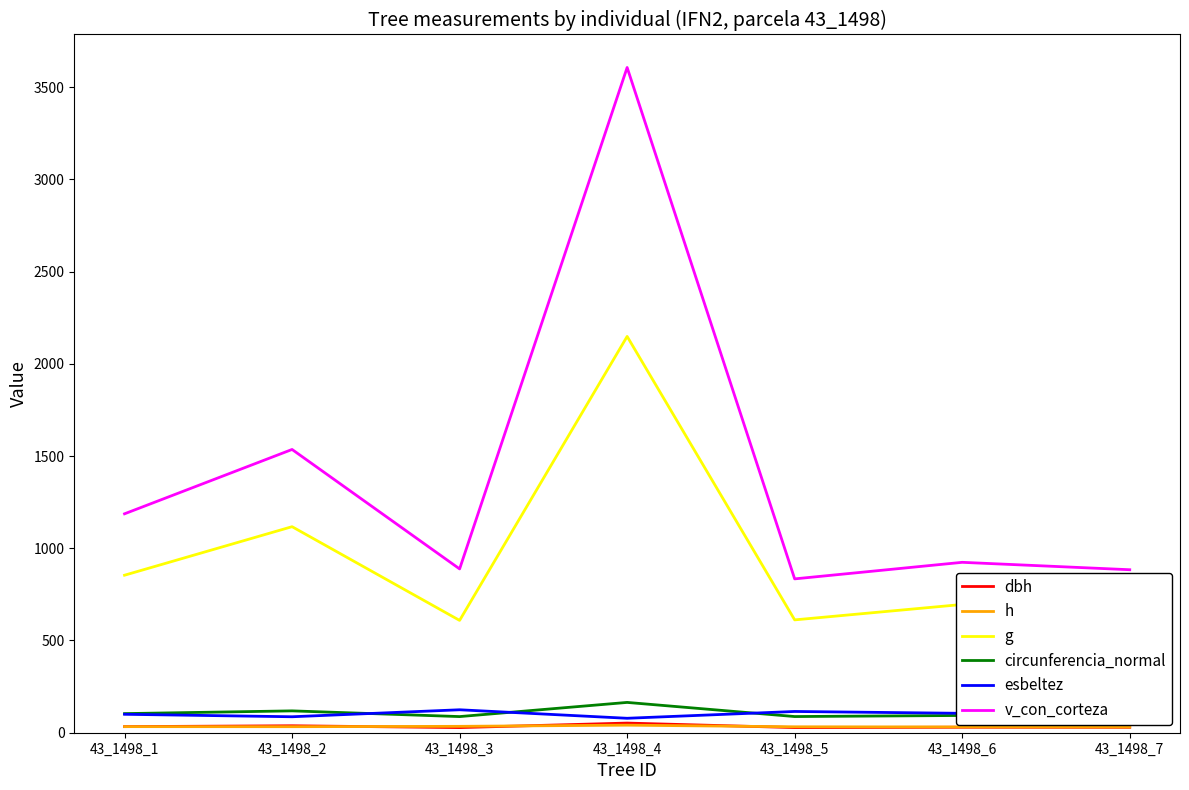

True or false: g and v_con_corteza cross at least once.

False